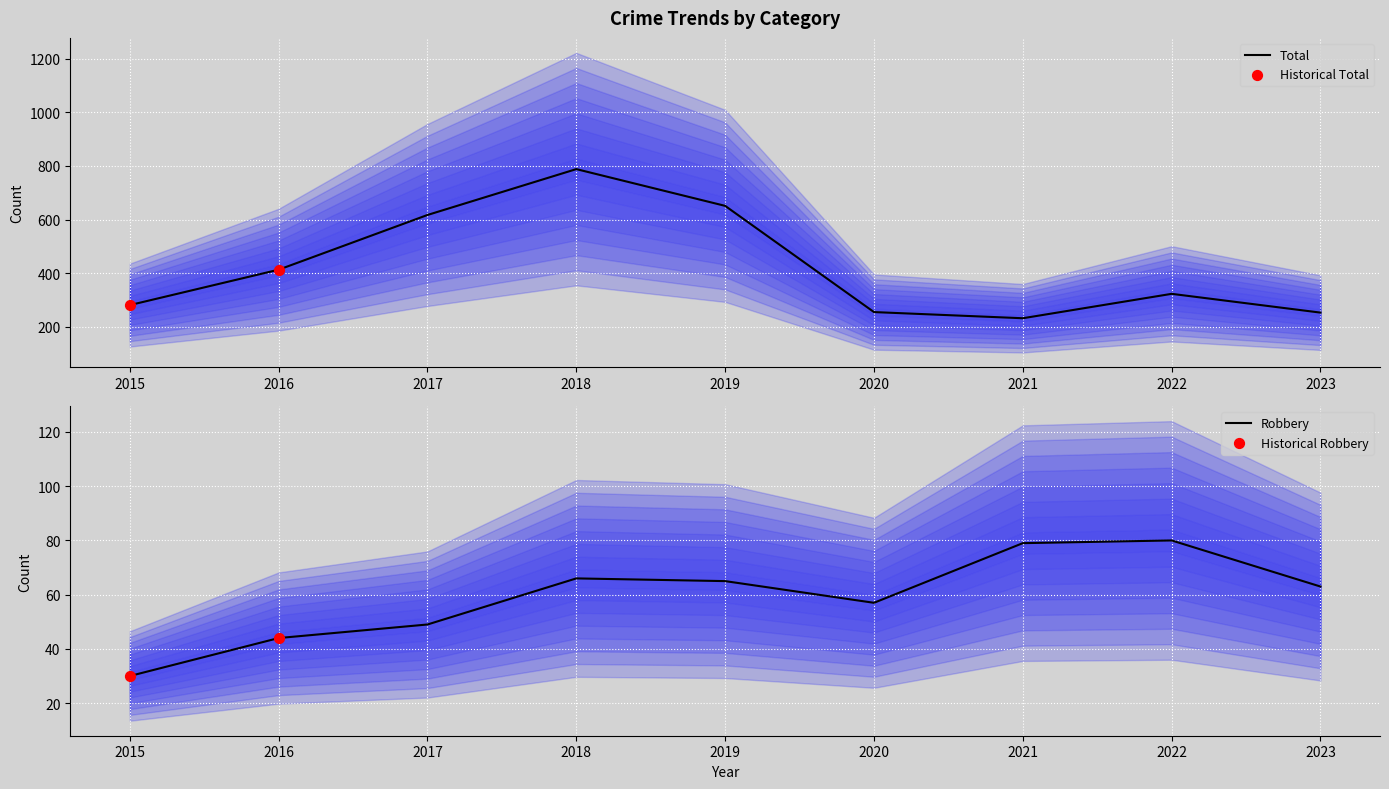

At which label does Total reach its peak?

2018